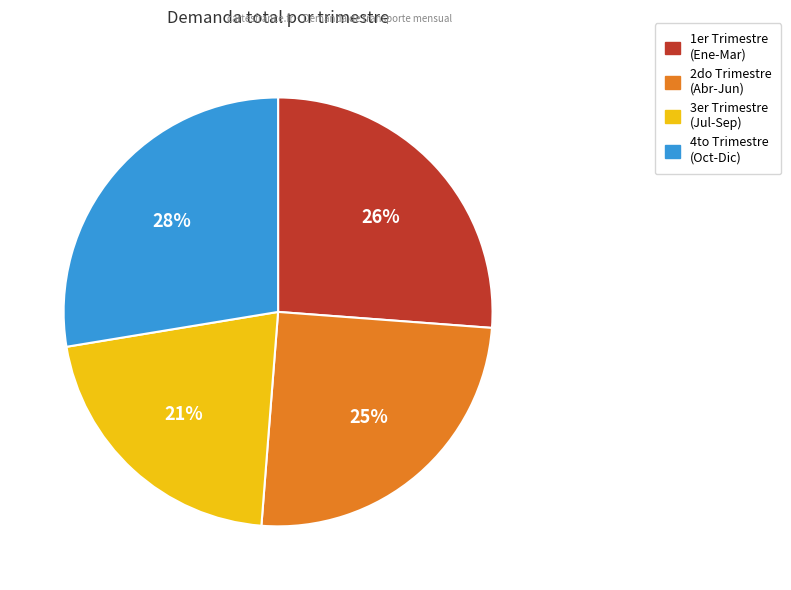

Does any single category account for the majority?

No